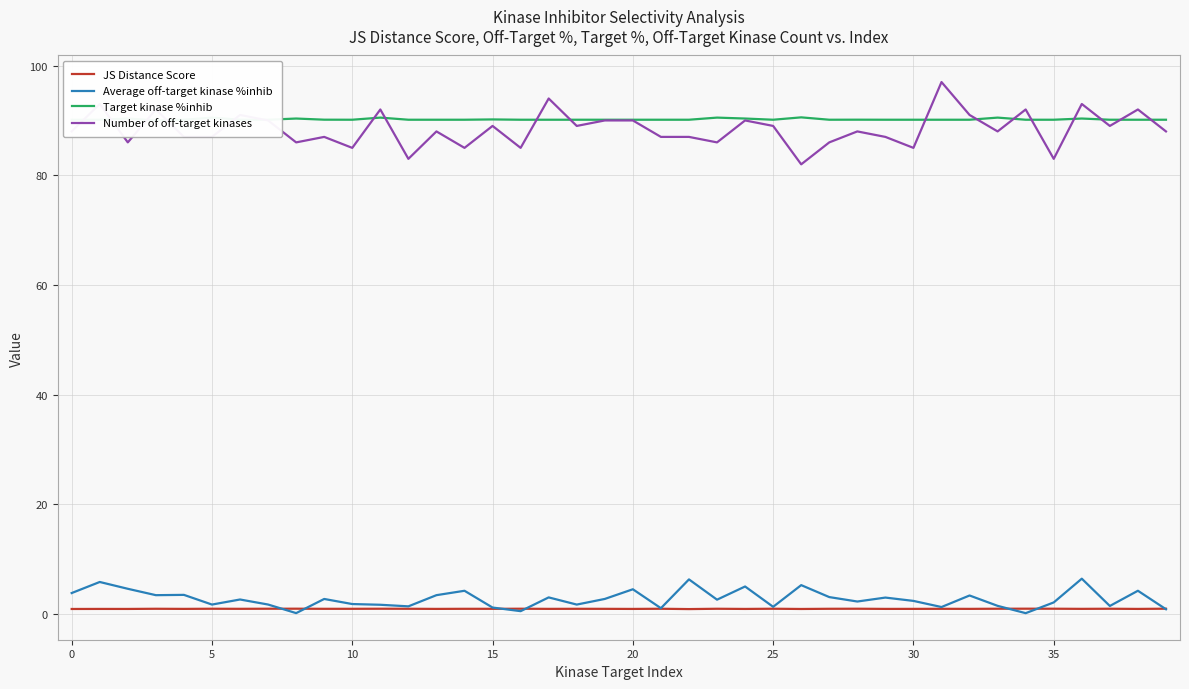

How many interior local valleys does the JS Distance Score series have?

15